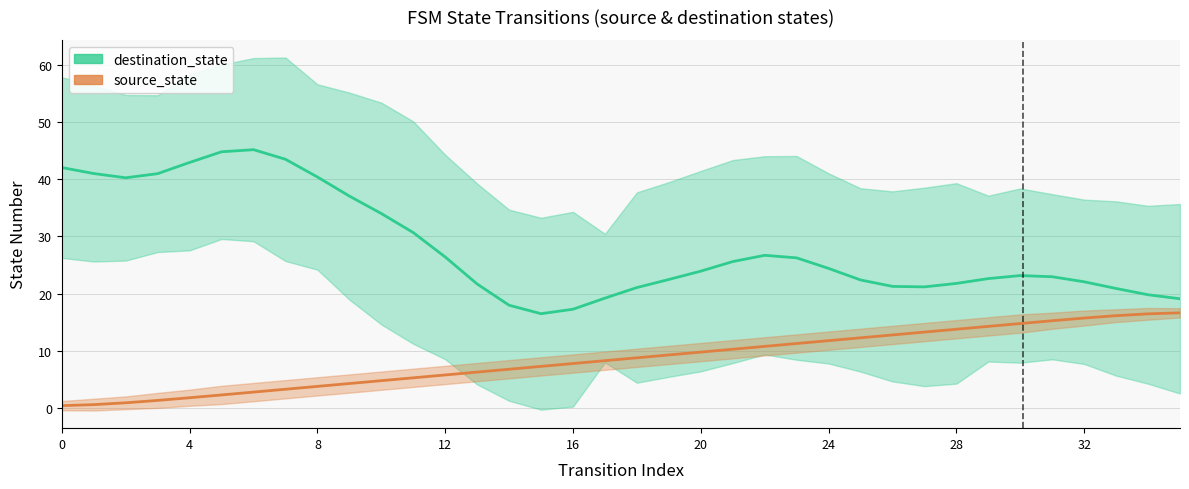

What is the average value?

8.5